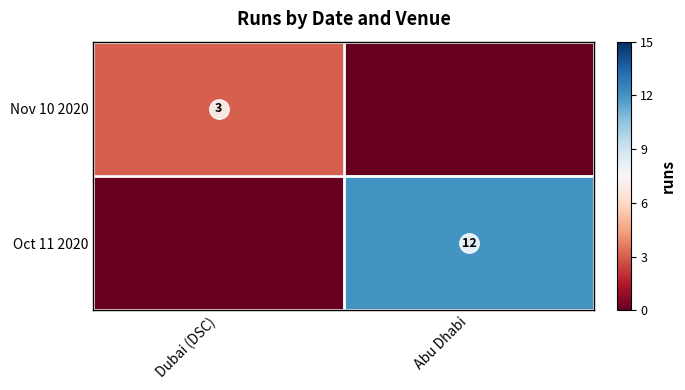

How many data points does each series have?

2